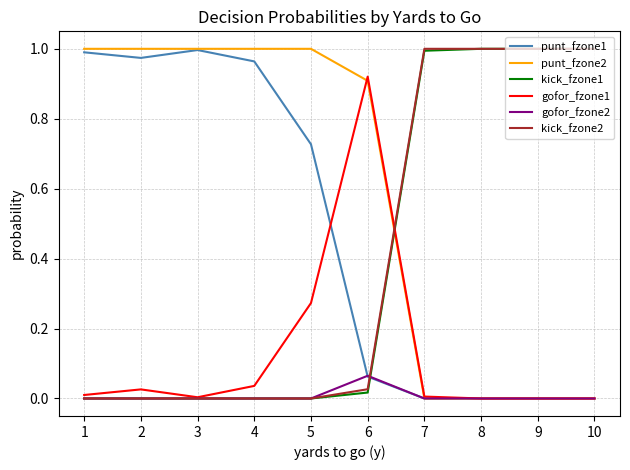

Is this an area chart (filled region under the line)?

No